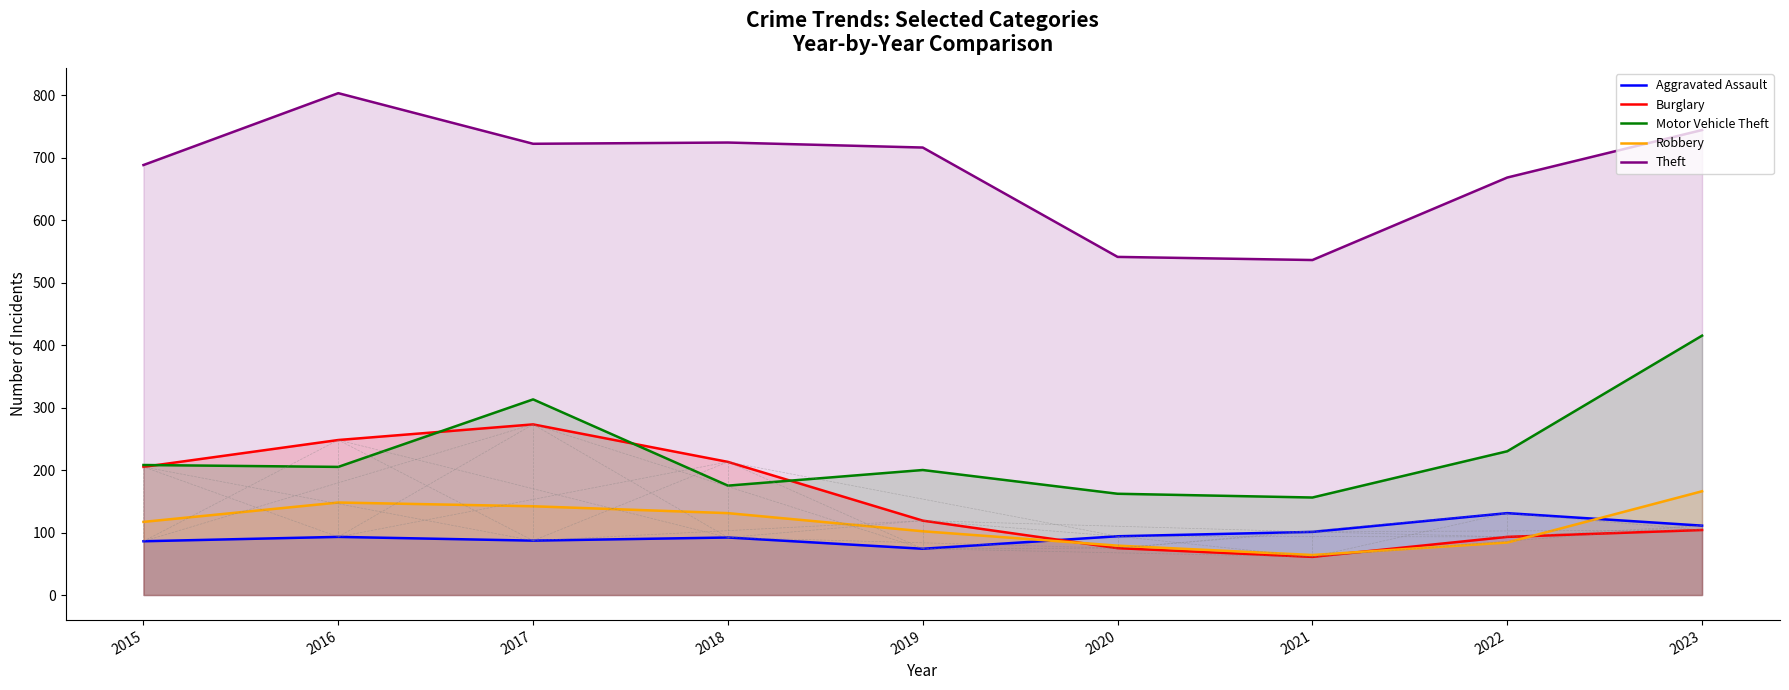

What is the value of the Theft point at the 8th from the left?

668